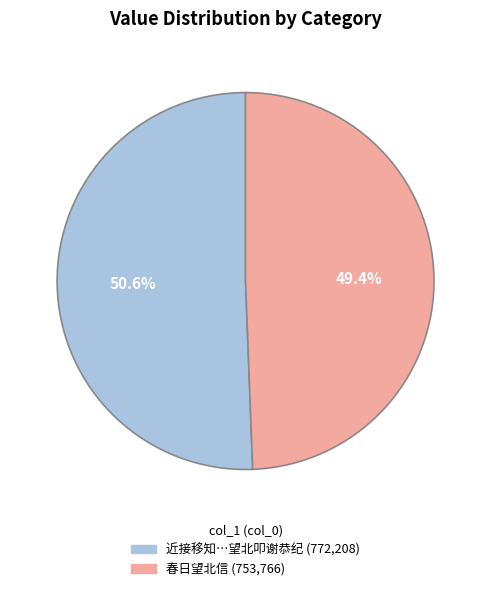

Does any single category account for the majority?

Yes